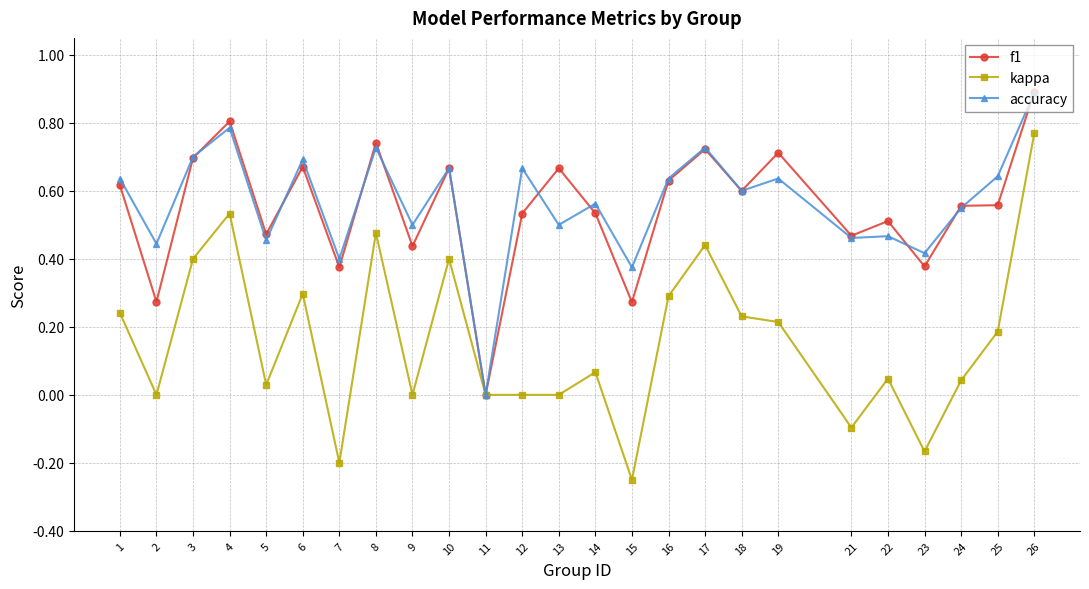

True or false: accuracy has a value of 0.6 at 18.

True